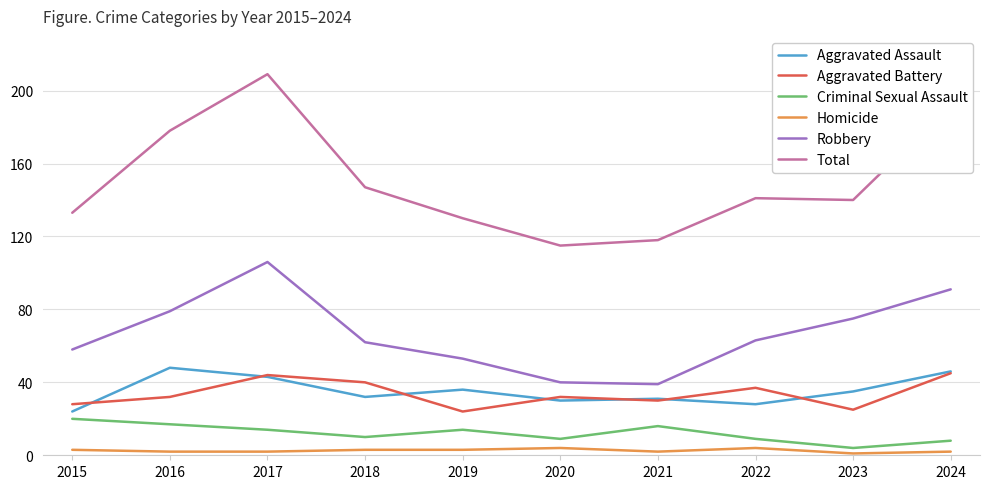

What is the sum of the Total values at 2020 and 2018?

262